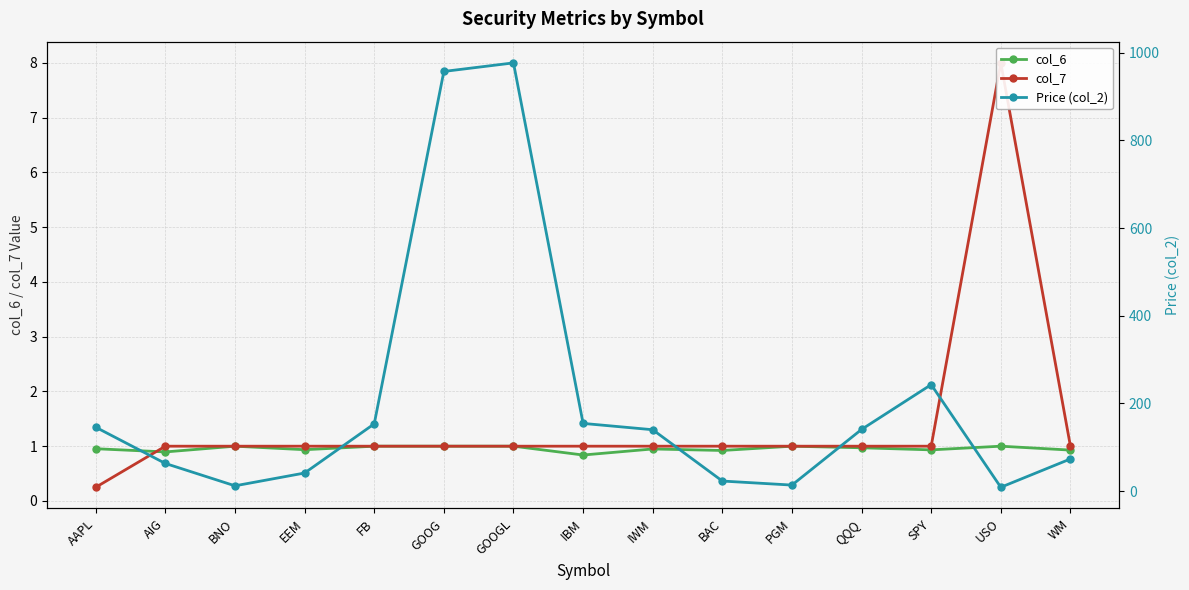

Is the value of Price (col_2) at QQQ greater than the value of col_6 at IBM?

Yes